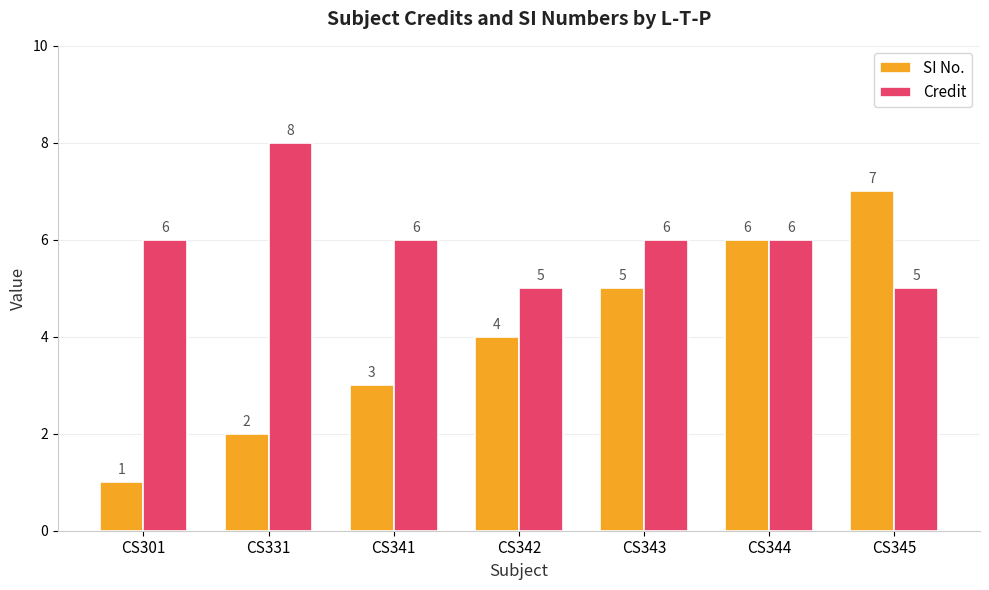

Reading right to left, list all the values displayed in this chart.

SI No.: 7	6	5	4	3	2	1
Credit: 5	6	6	5	6	8	6